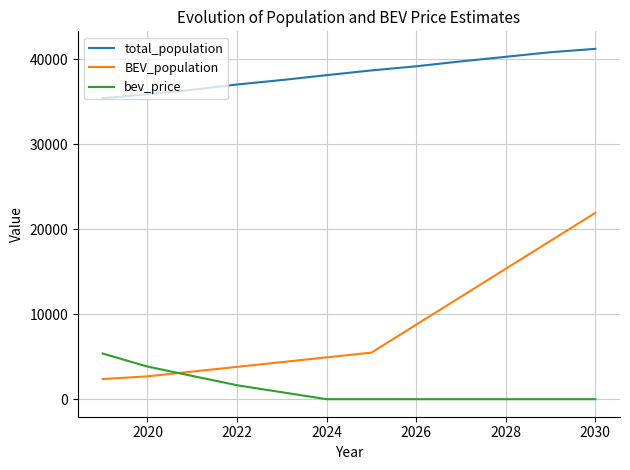

Does the chart display data point markers on the line(s)?

No